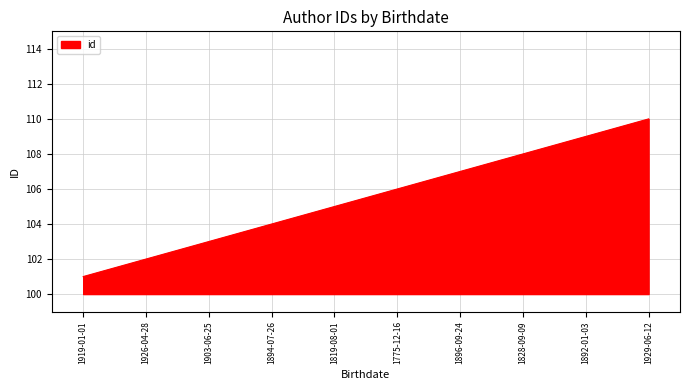

List the labels in order of value, smallest first.

1919-01-01, 1926-04-28, 1903-06-25, 1894-07-26, 1819-08-01, 1775-12-16, 1896-09-24, 1828-09-09, 1892-01-03, 1929-06-12